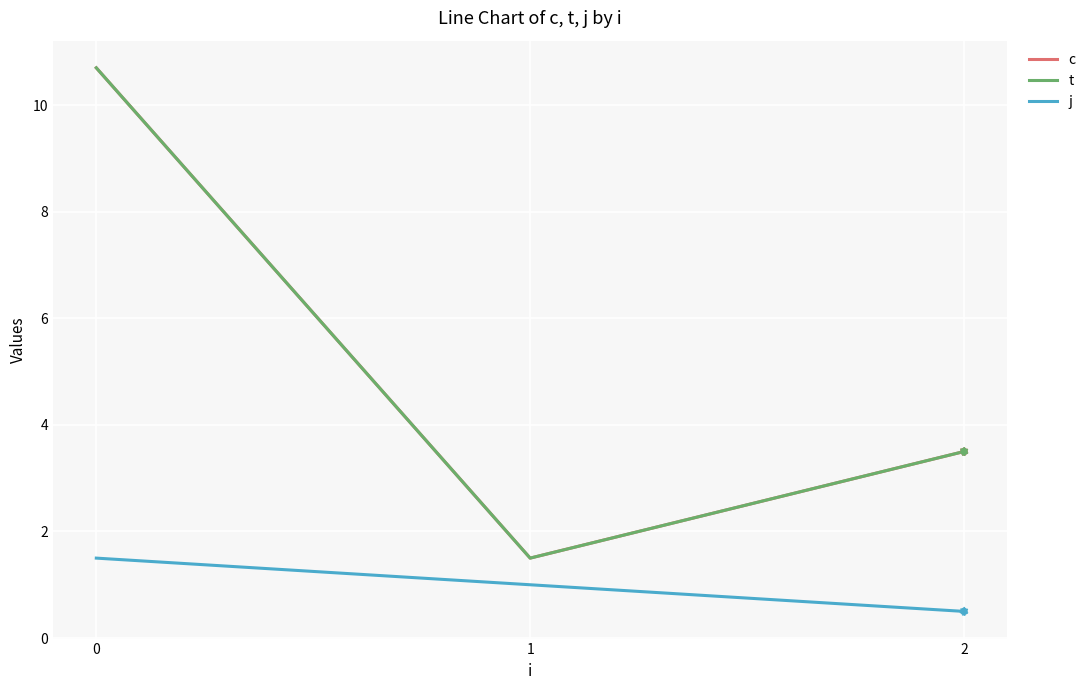

Is this an area chart (filled region under the line)?

No